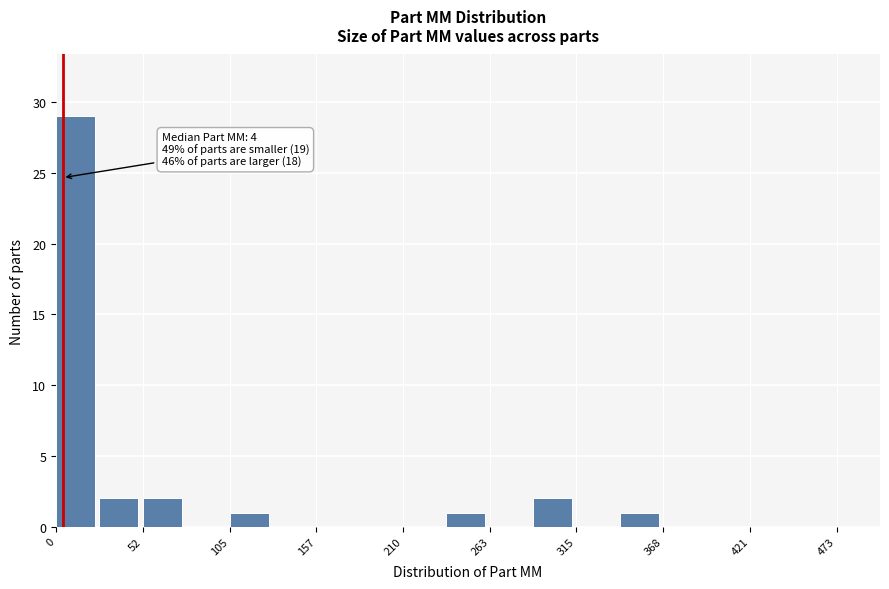

Around what value on the x-axis is the tallest bar? Give the approximate position of its centre, as read against the axis.

10